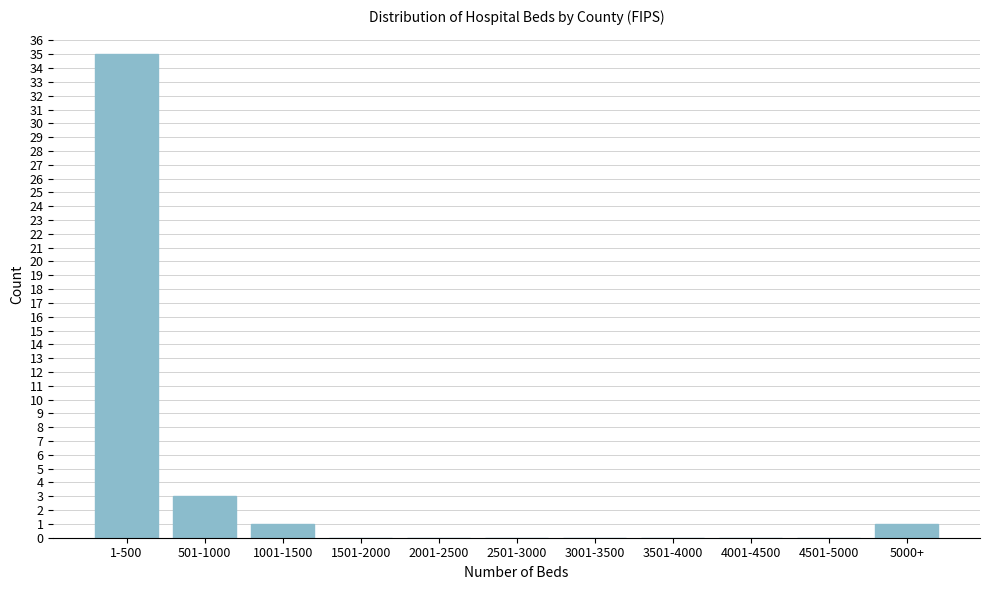

Reading left to right, extract all data points from this chart.

1-500=35	501-1000=3	1001-1500=1	1501-2000=0	2001-2500=0	2501-3000=0	3001-3500=0	3501-4000=0	4001-4500=0	4501-5000=0	5000+=1